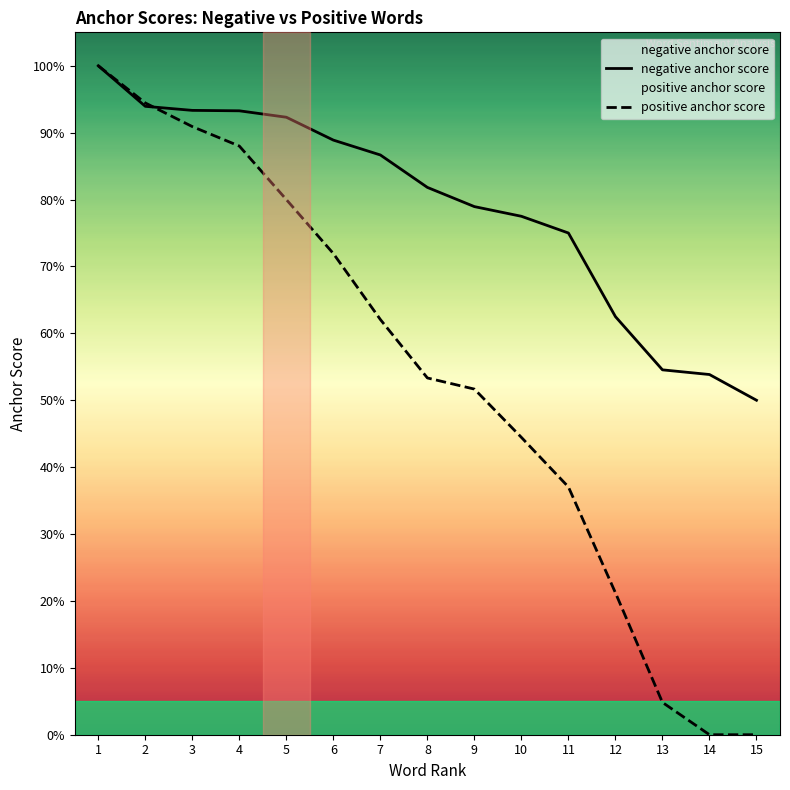

Which label corresponds to the smallest value in the chart?

14